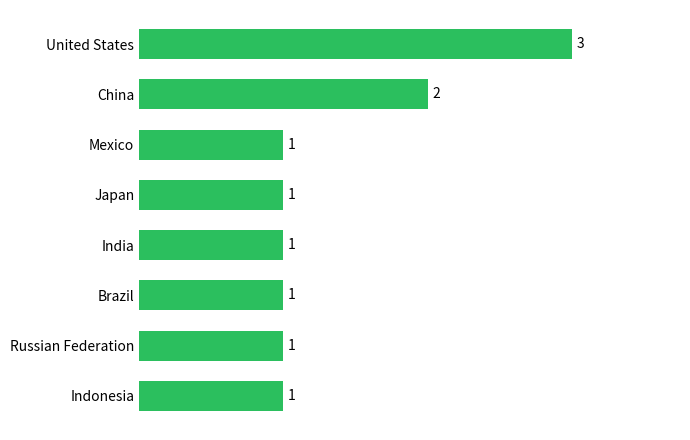

What is the value of the 2nd bar from the top?

2